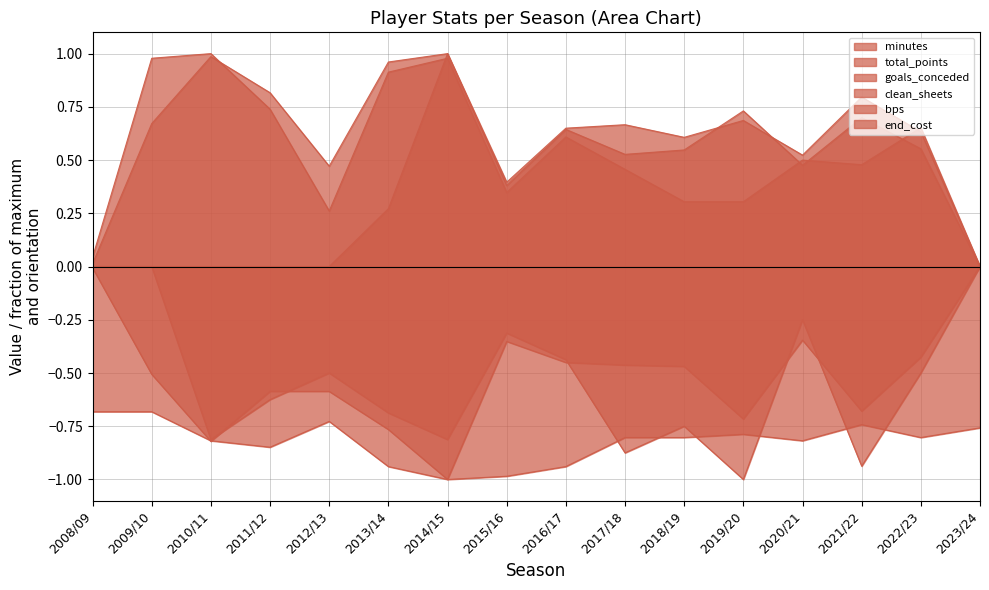

What are all the series names shown in the legend?

minutes, total_points, goals_conceded, clean_sheets, bps, end_cost